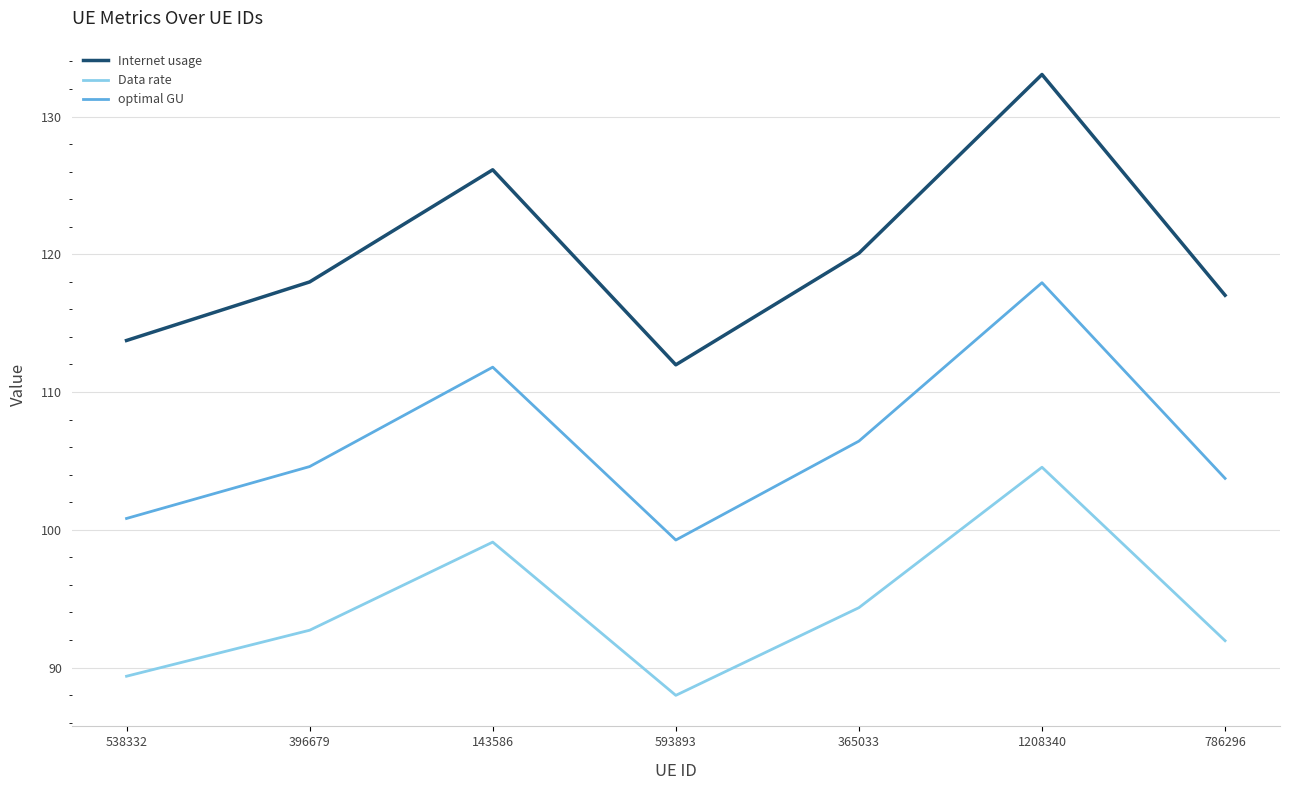

What is the difference between the optimal GU values at 786296 and 1208340?

14.2